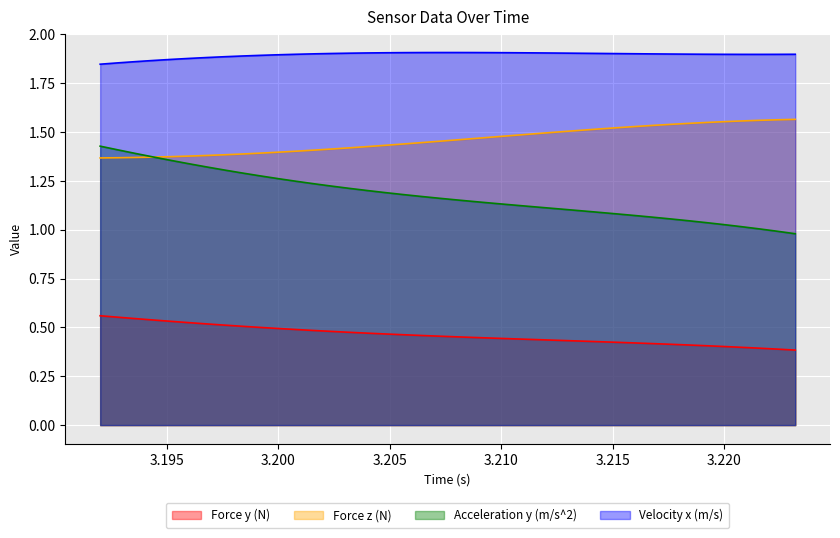

Does the chart display data point markers on the line(s)?

No